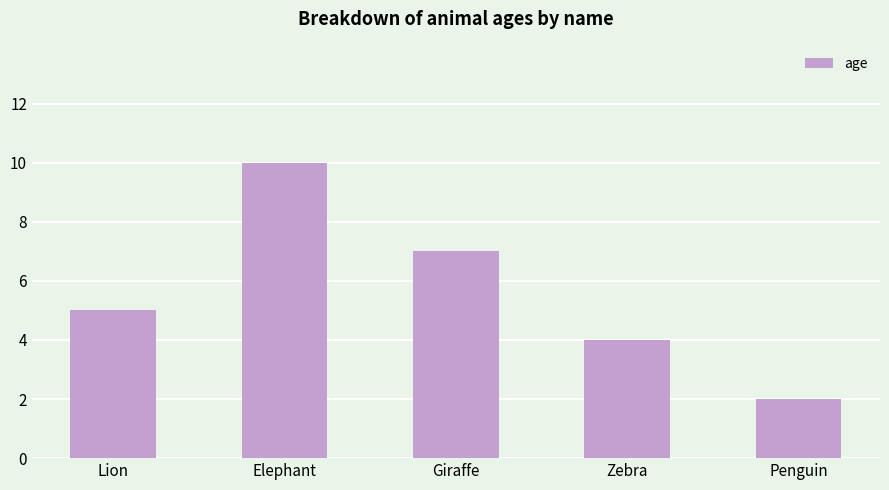

What is the change in value from Elephant to Penguin?

-8